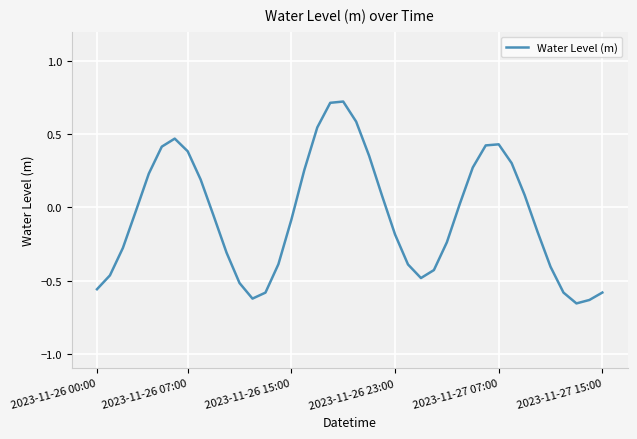

What is the difference between the maximum and minimum values?

1.4